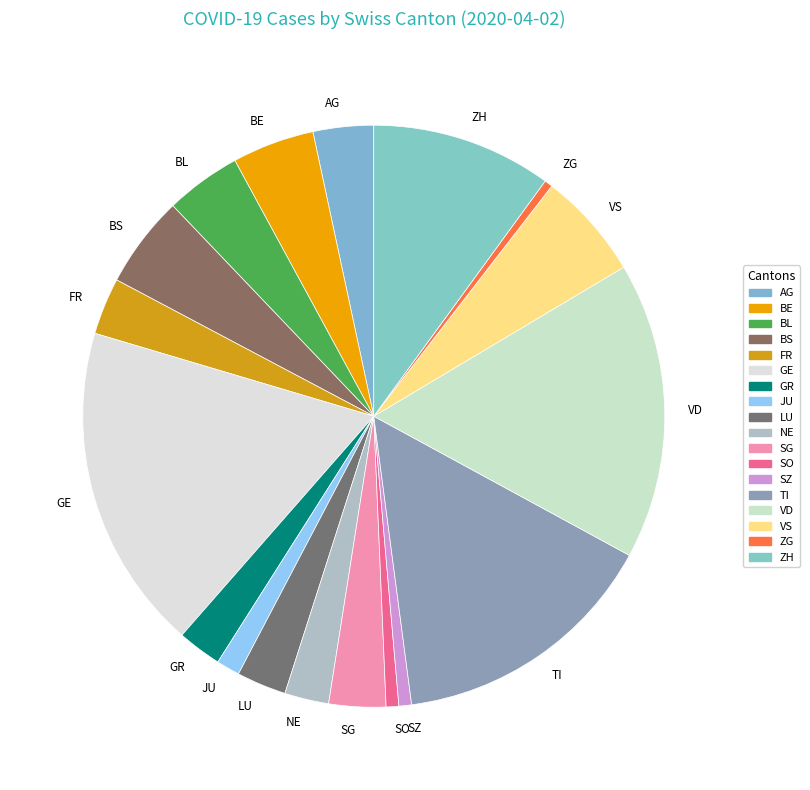

True or false: VS accounts for 1% of the total.

False